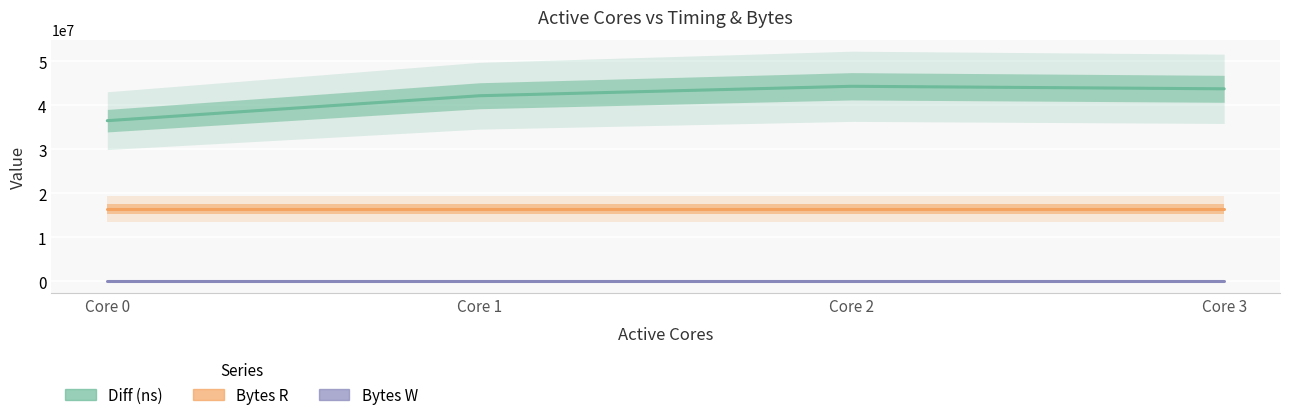

What are all the series names shown in the legend?

Diff (ns), Bytes R, Bytes W